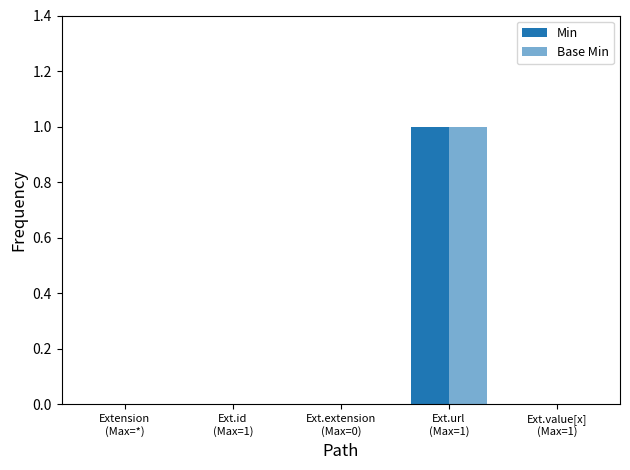

Reading left to right, list all the values displayed in this chart.

Min: 0	0	0	1	0
Base Min: 0	0	0	1	0